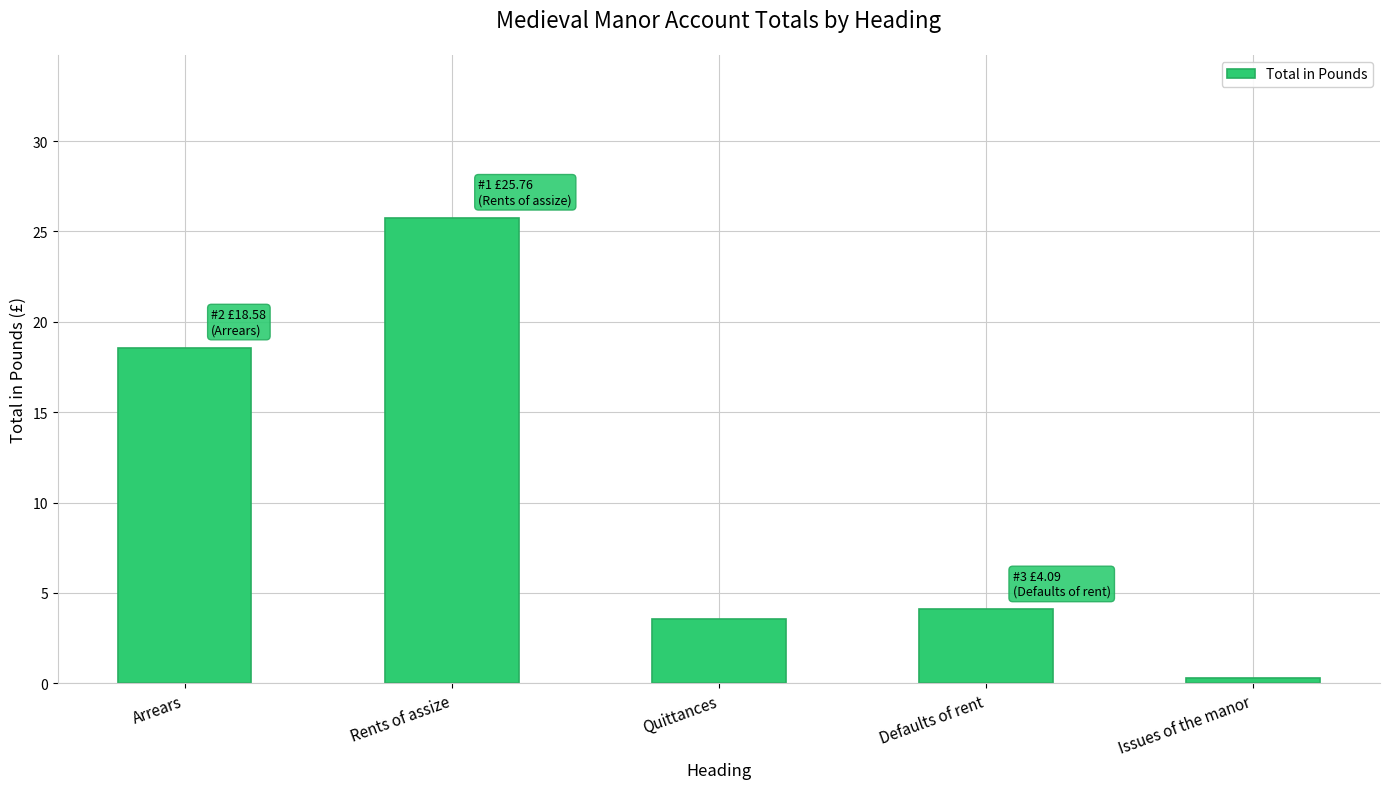

Count the number of categories in the chart.

5